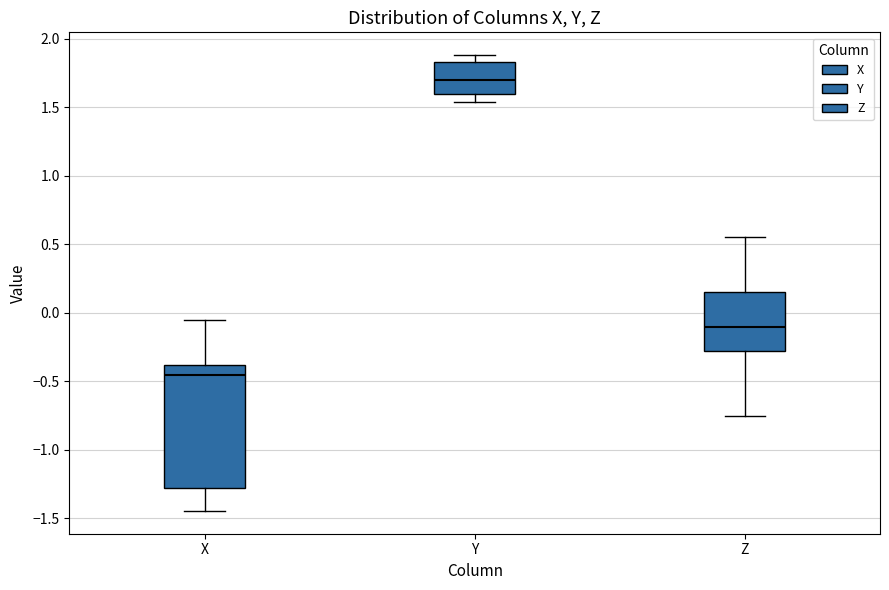

Where is the upper edge of the box for Y on the y-axis? The values are not printed on the chart, so give them approximately, as read against the axis.

1.85